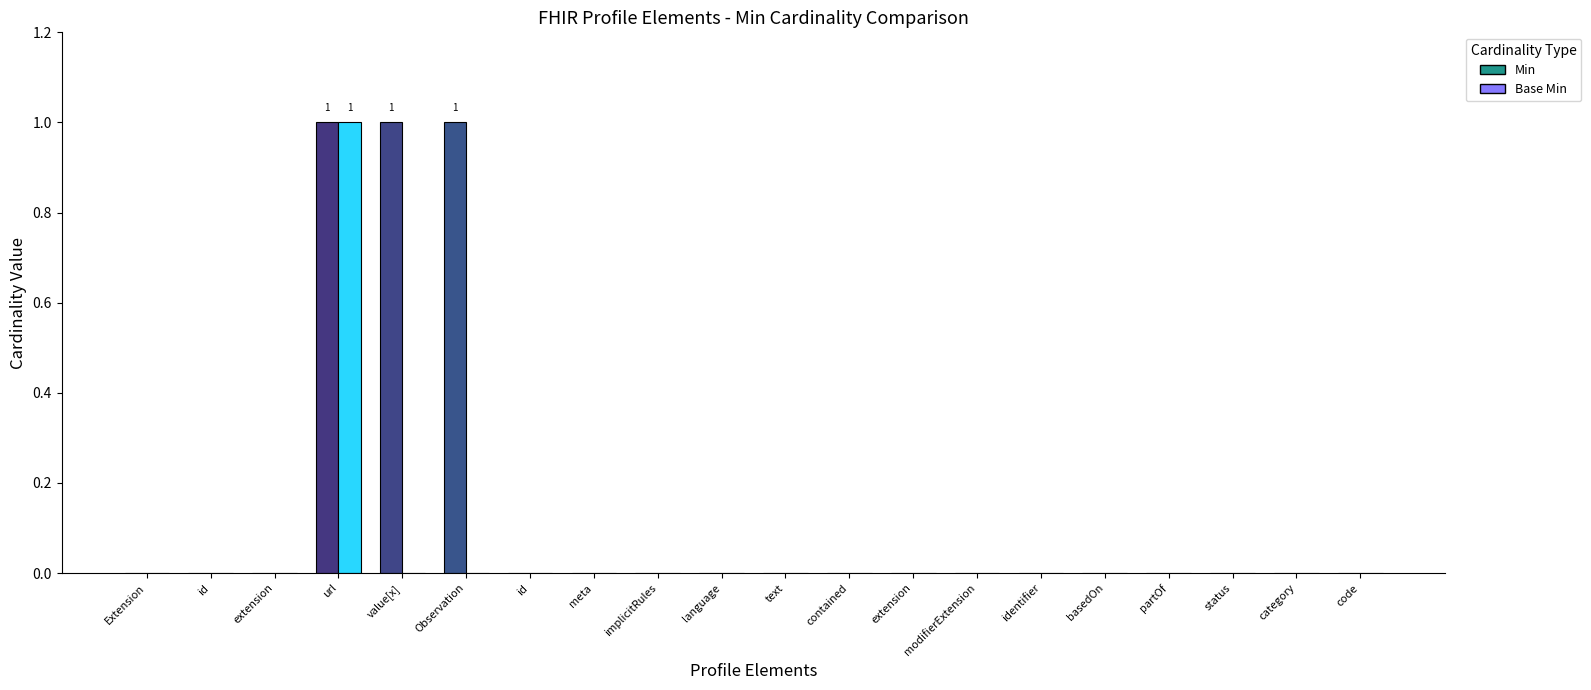

Rank the series by their average value, from lowest to highest.

Base Min, Min